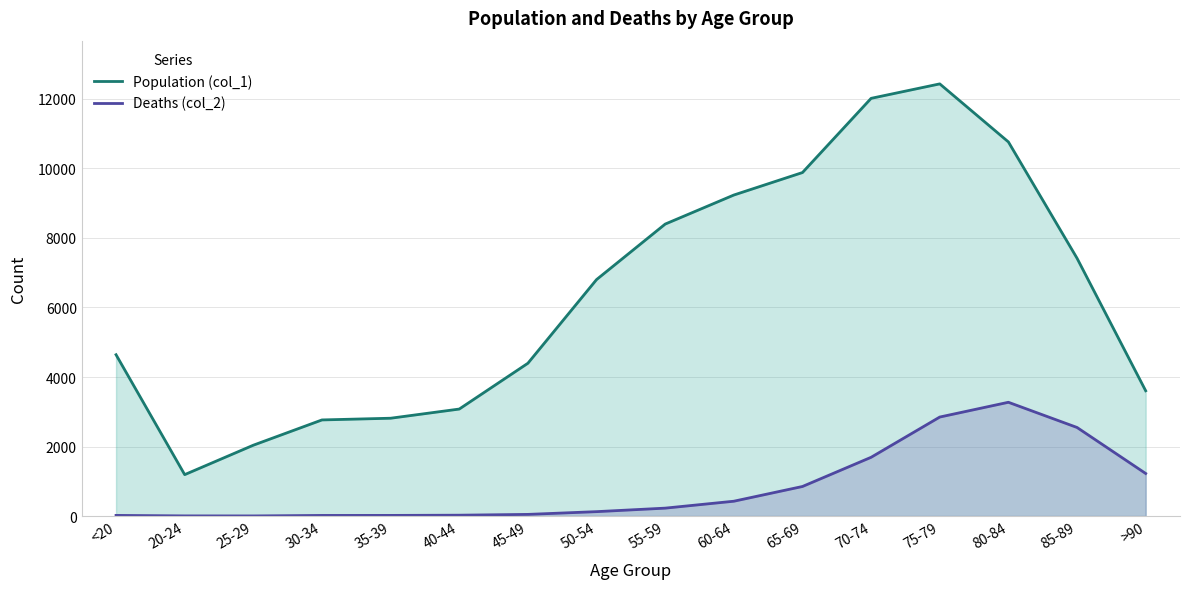

True or false: Deaths (col_2) and Population (col_1) cross at least once.

False